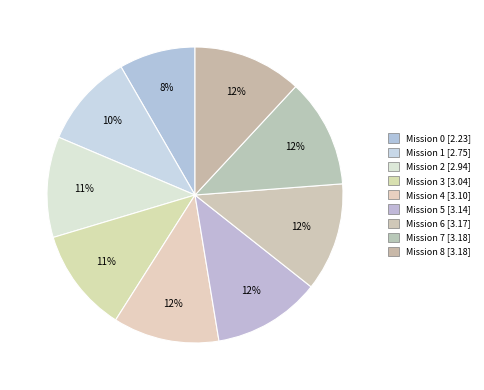

To the nearest percent, what is the average slice percentage?

11%